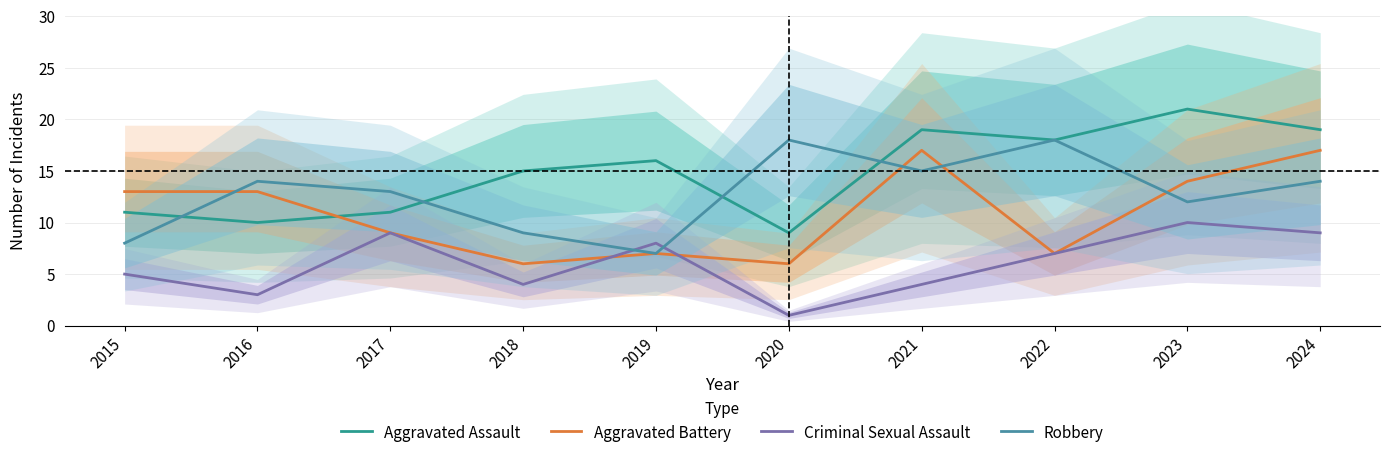

Is this an area chart (filled region under the line)?

No